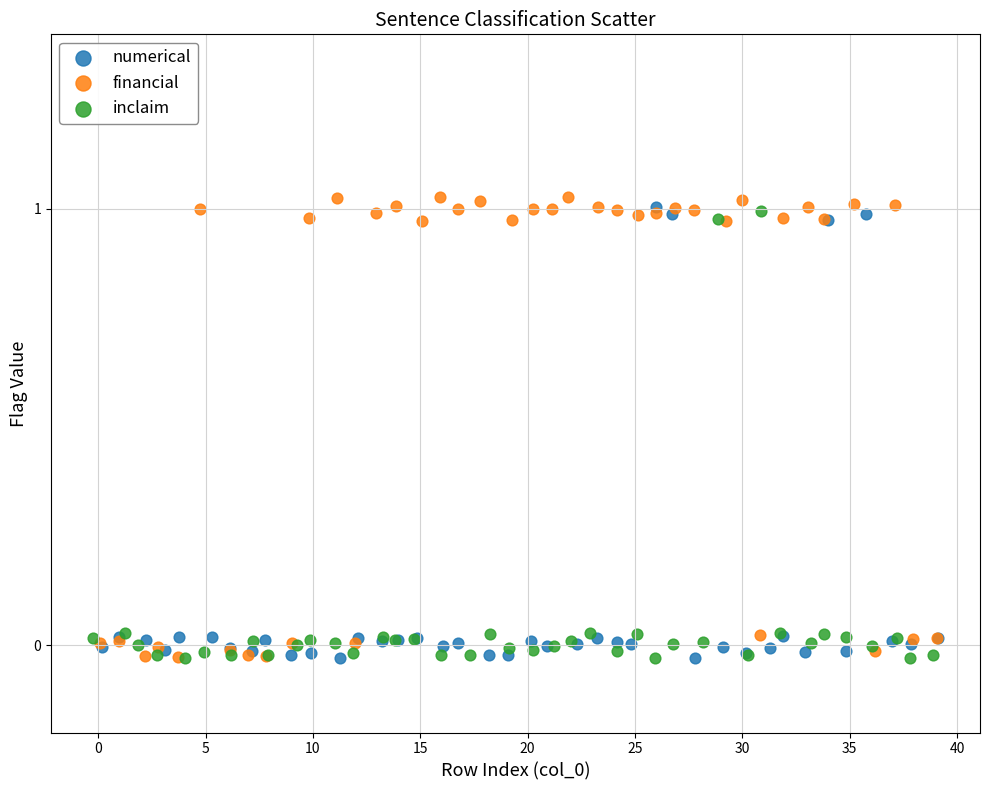

Which series has the widest spread of Y values?

financial